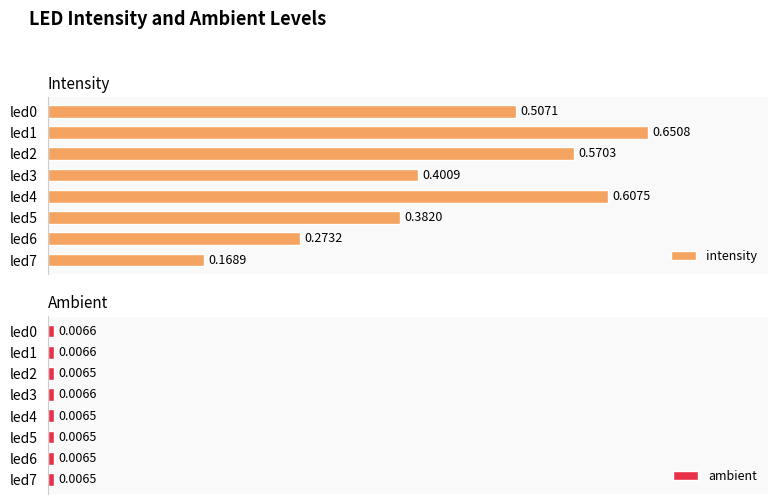

Between led4 and led6, which is larger?

led4